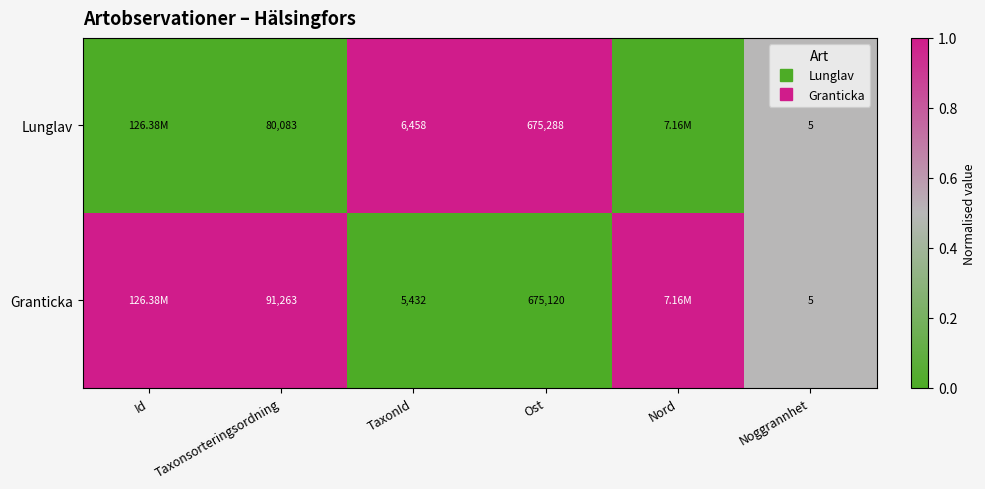

Which series has the widest spread of values?

Lunglav